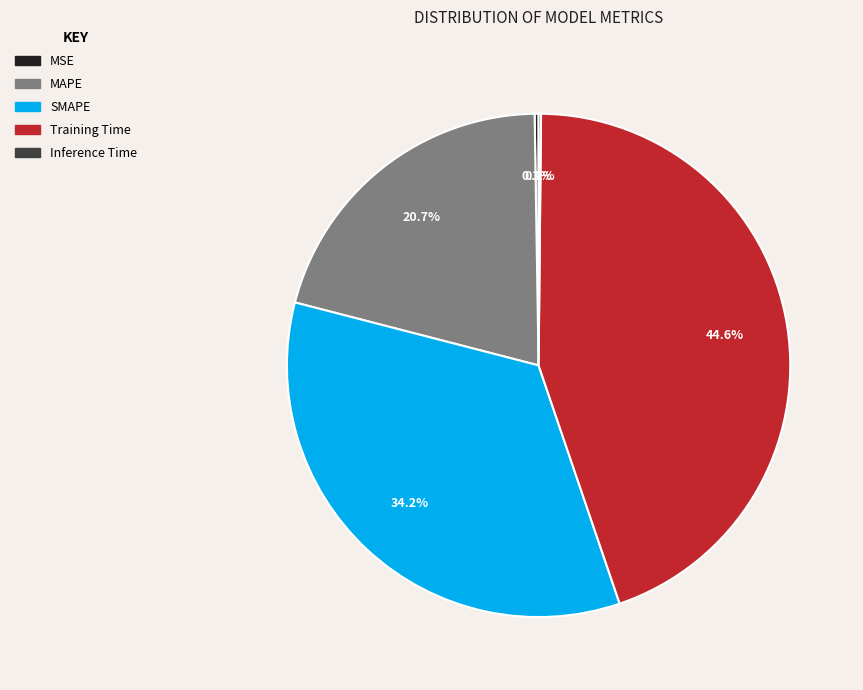

Does any single category account for the majority?

No